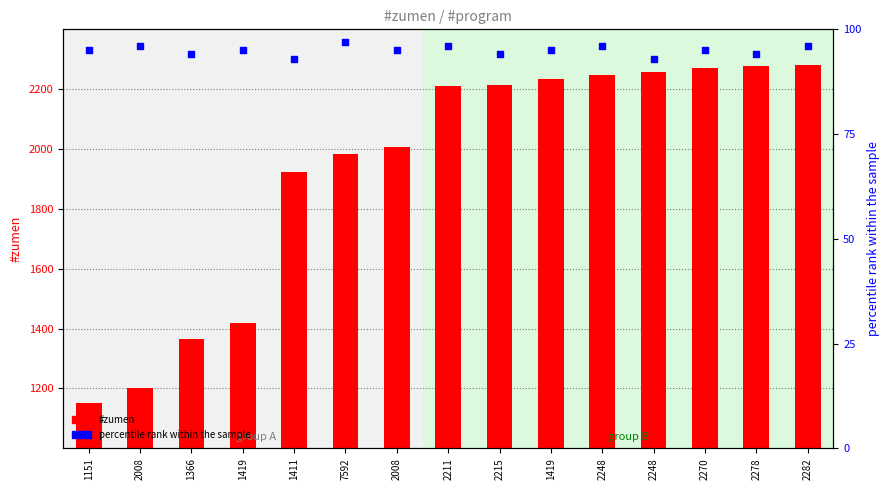

Which series reaches the maximum Y coordinate?

#zumen